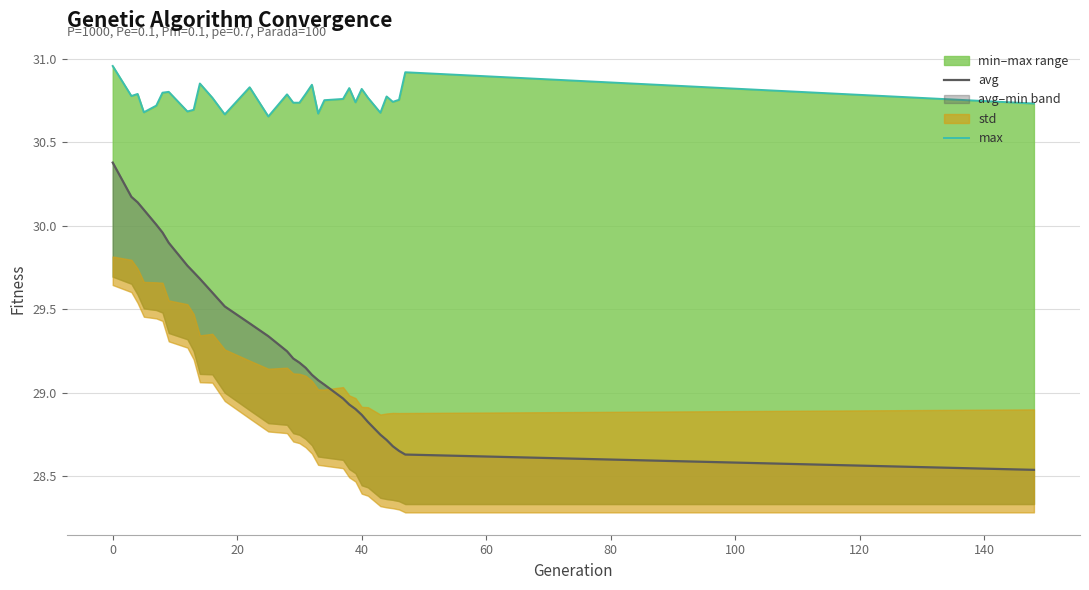

Does the chart display data point markers on the line(s)?

No